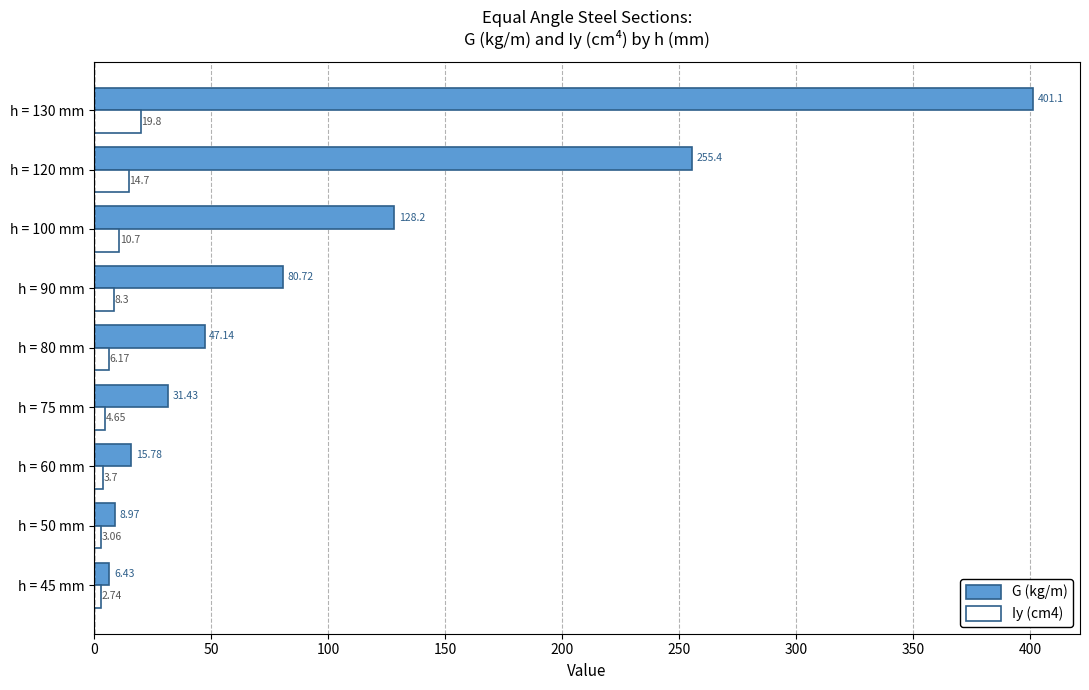

What is the difference between the maximum and second lowest values in the G (kg/m) series?

392.1